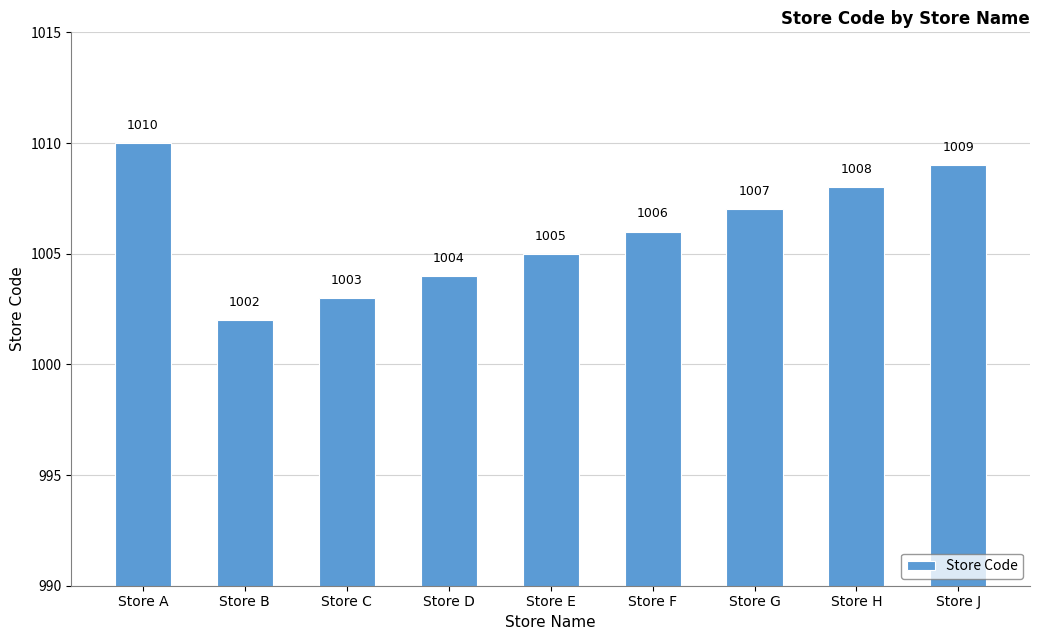

What is the maximum value shown in the chart?

1010